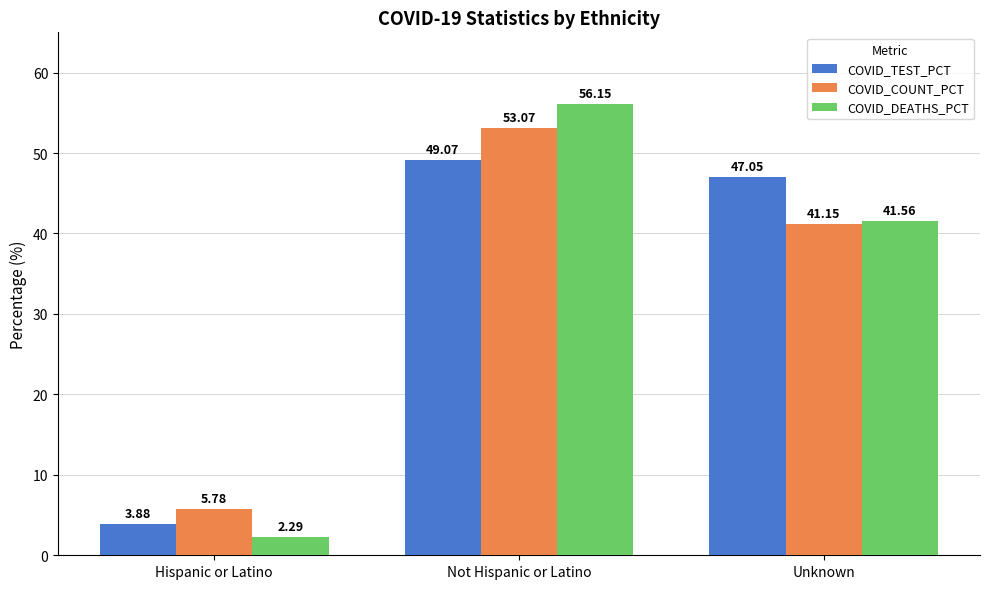

Is the value of COVID_COUNT_PCT at Unknown greater than the value of COVID_TEST_PCT at Hispanic or Latino?

Yes